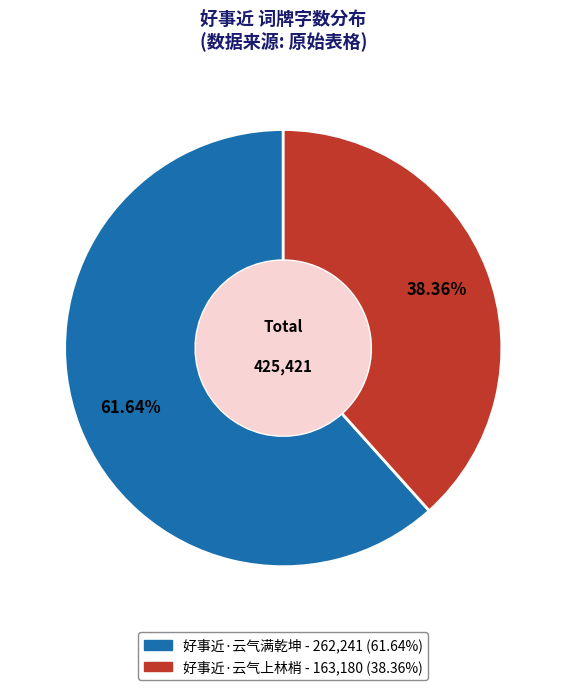

What percentage is the 好事近·云气满乾坤 slice, to the nearest percent?

62%